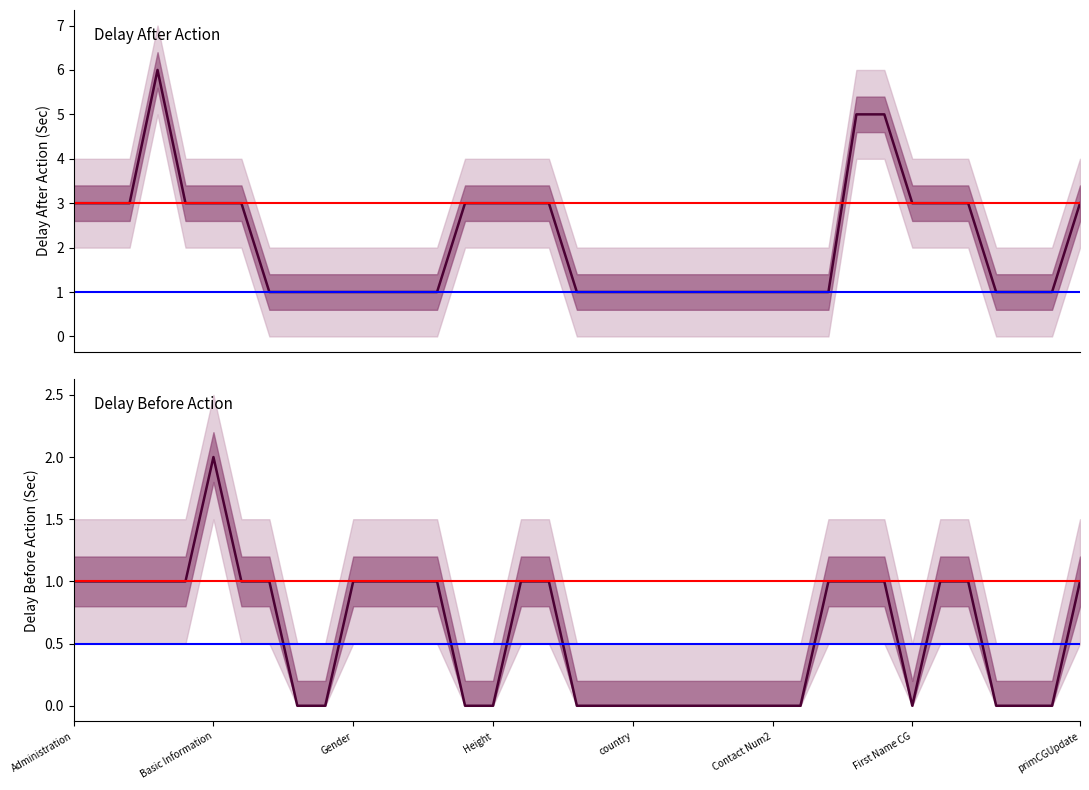

Which series has the largest total across all categories?

Delay After Action(Sec)